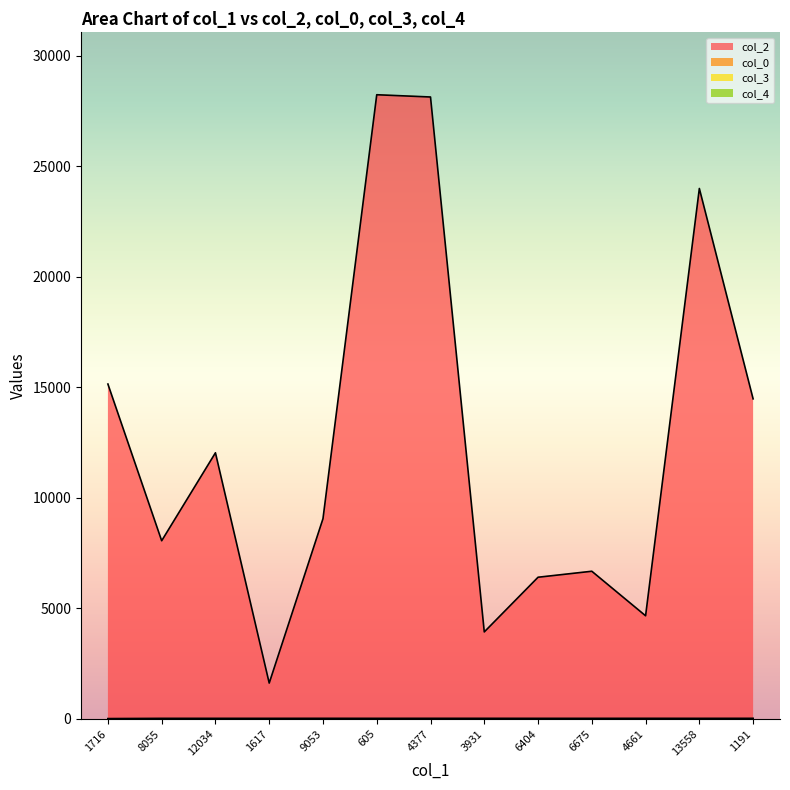

Which series has the largest total across all categories?

col_2